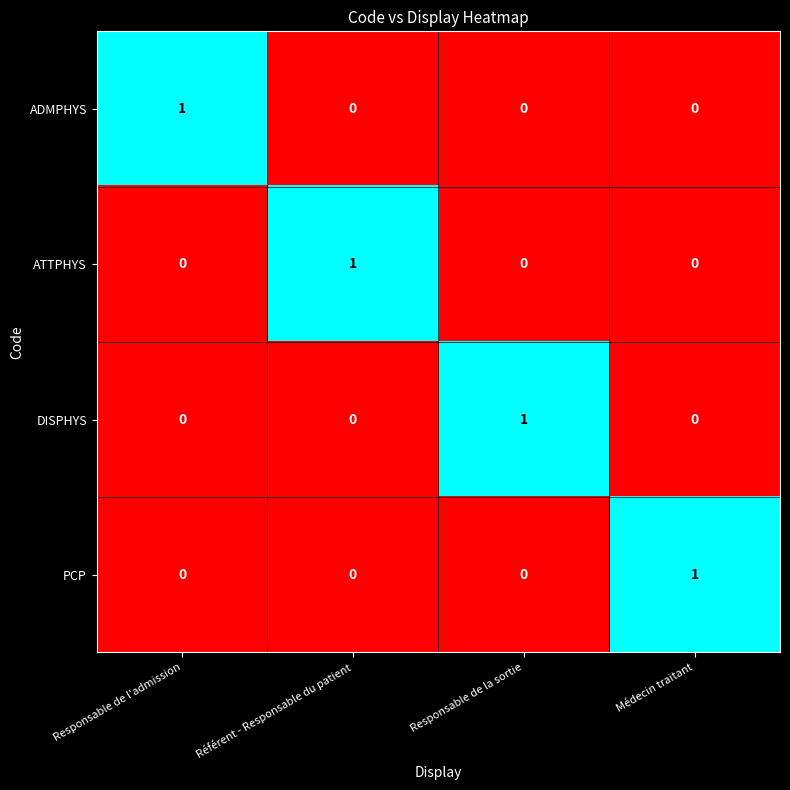

Which category has the highest value in the ATTPHYS series?

Référent - Responsable du patient